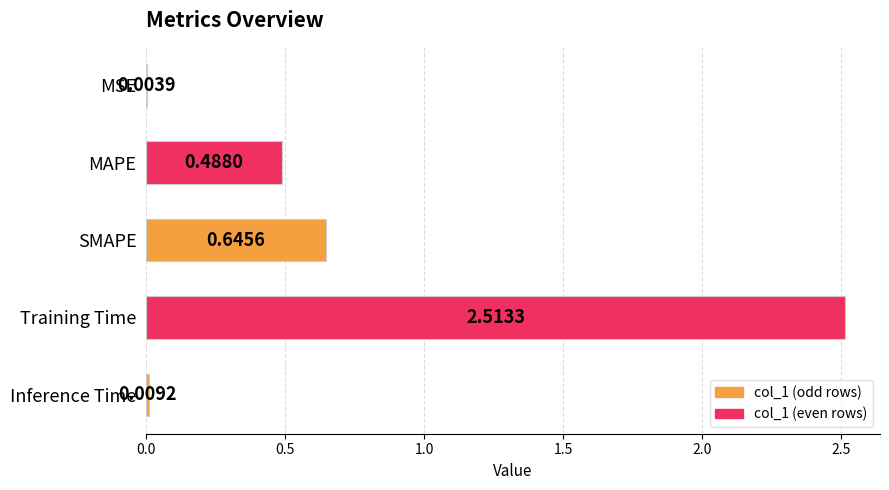

What is the average value?

0.7